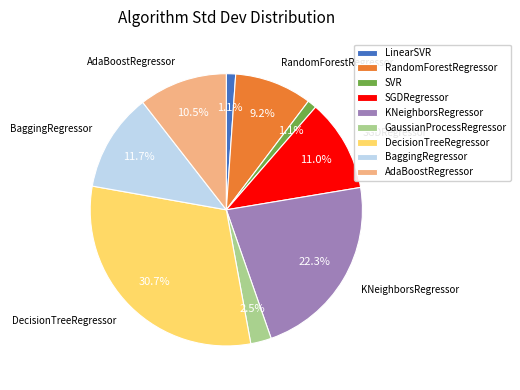

How much of the chart is everything except GaussianProcessRegressor?

97.5%